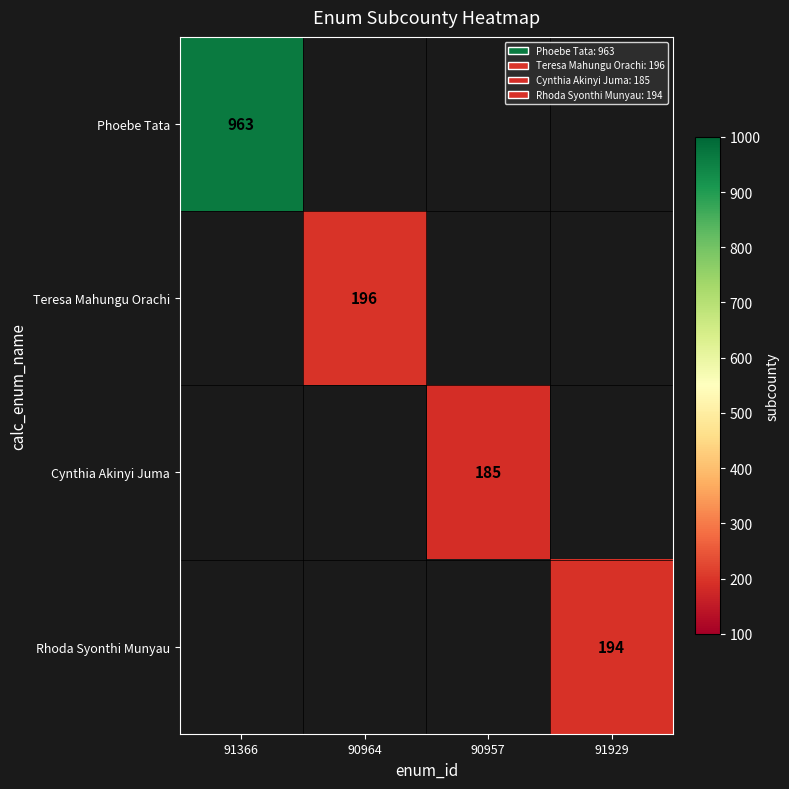

The value of Rhoda Syonthi Munyau at 91929 is 343. True or false?

False